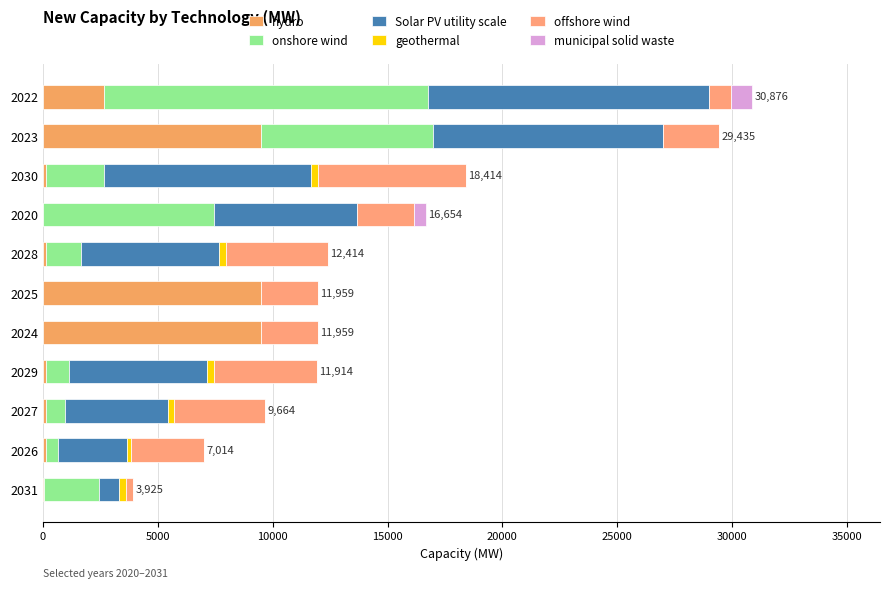

How many values in the hydro series exceed 156?

9